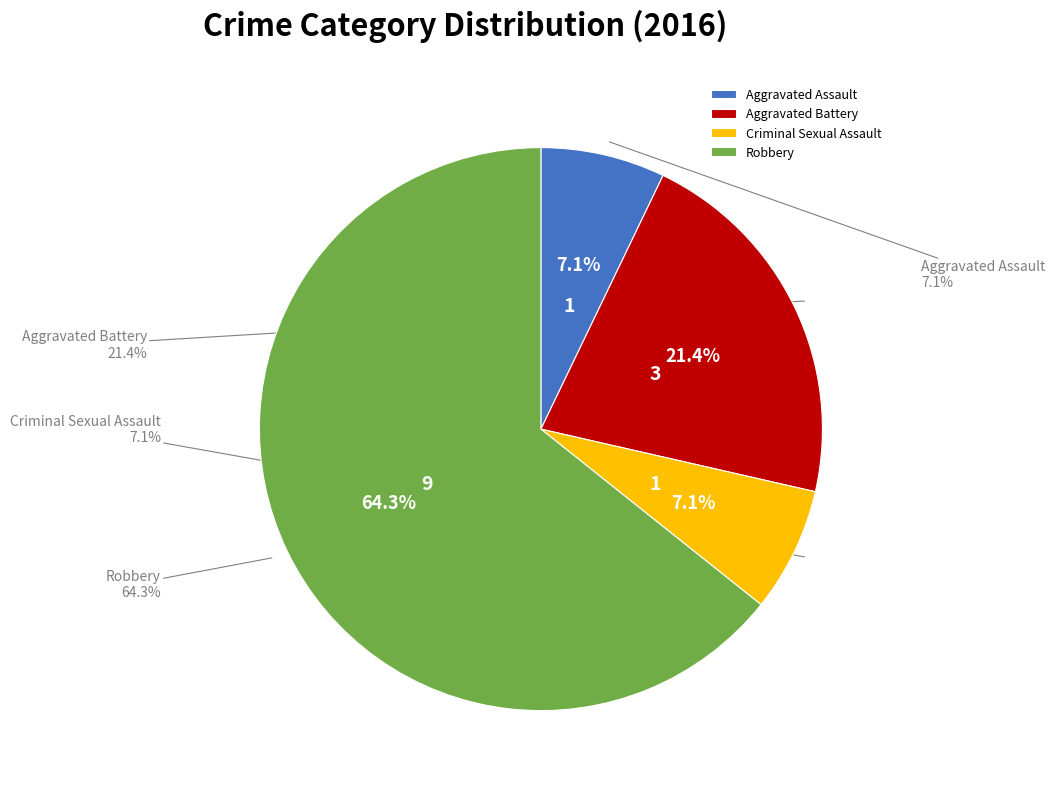

To the nearest percent, what percentage of the pie is Robbery?

64%